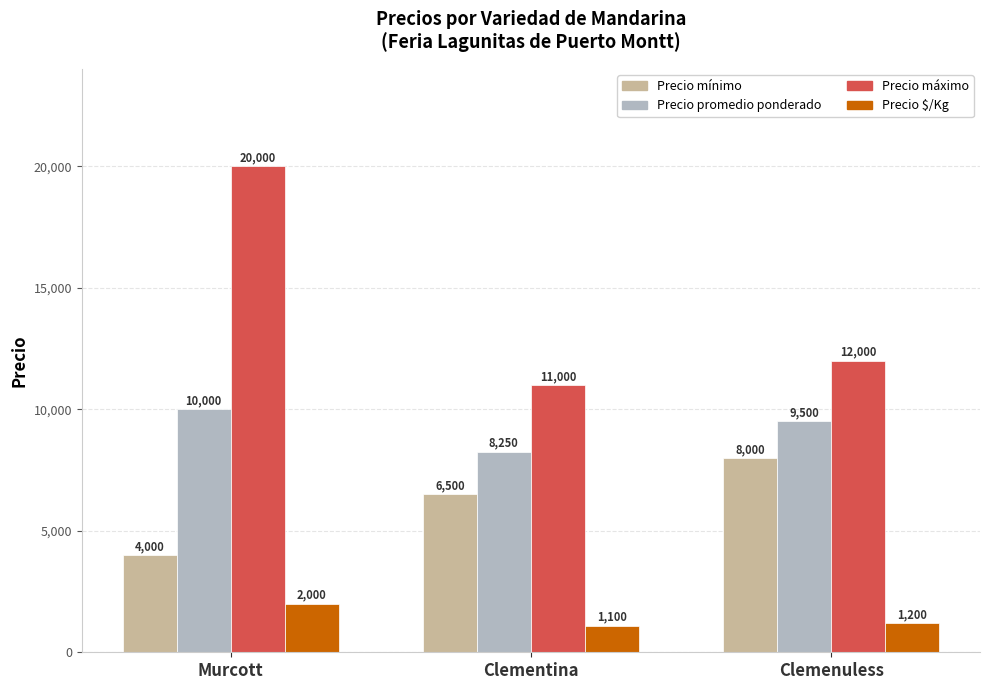

Which category has the highest value across all series?

Murcott